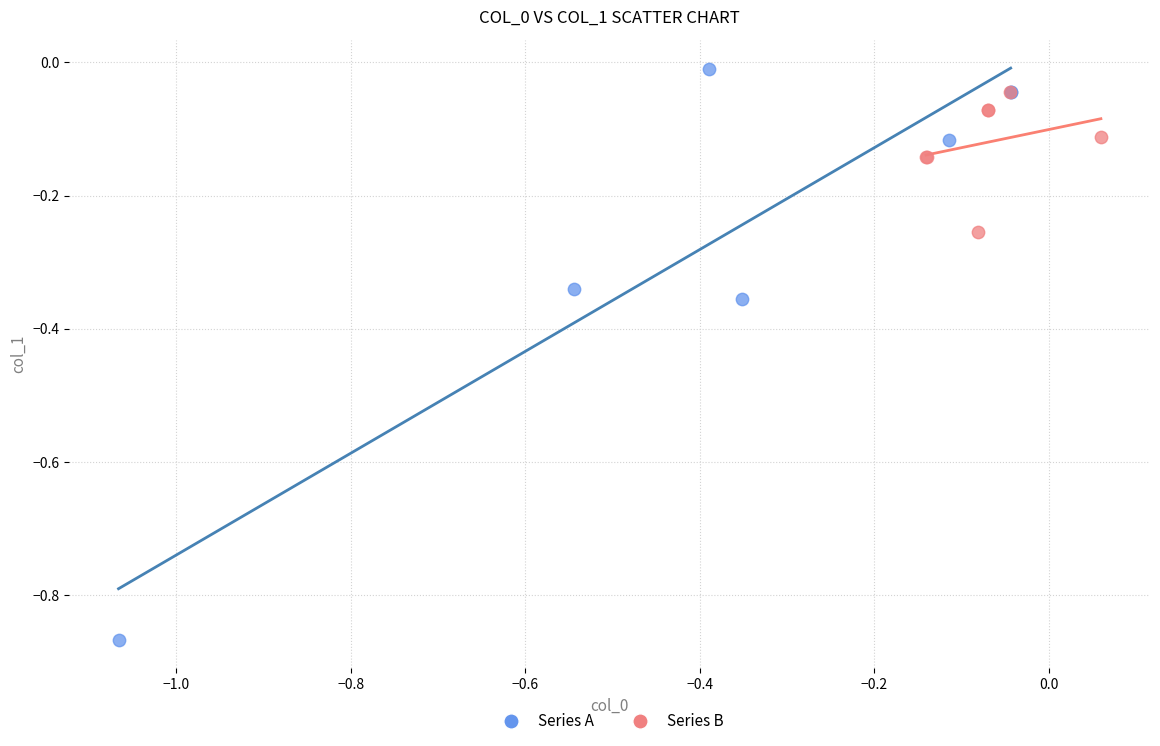

Which series has the widest spread of Y values?

Series A